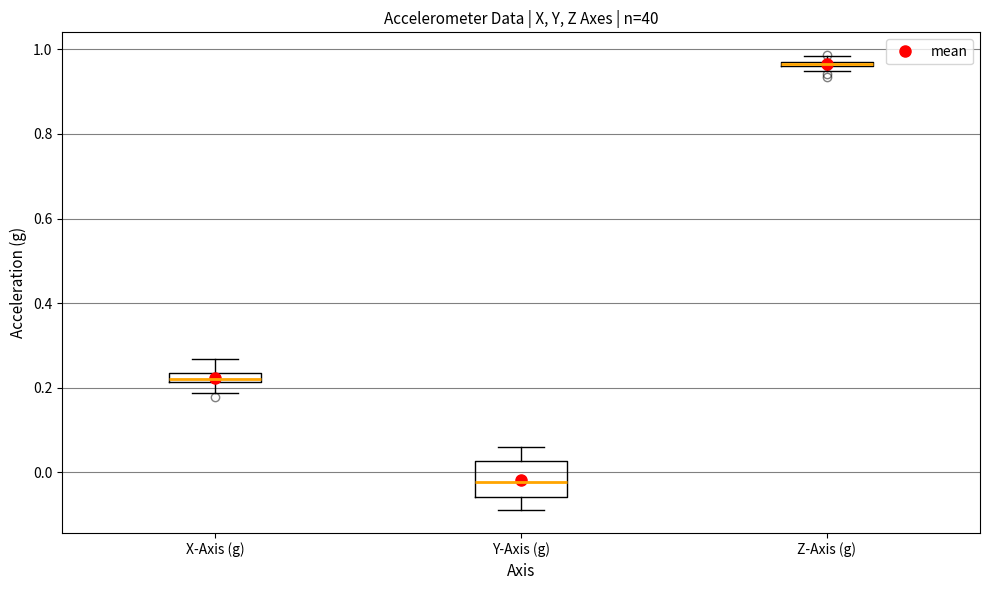

Where is the upper edge of the box for Z-Axis (g) on the y-axis? The values are not printed on the chart, so give them approximately, as read against the axis.

0.98